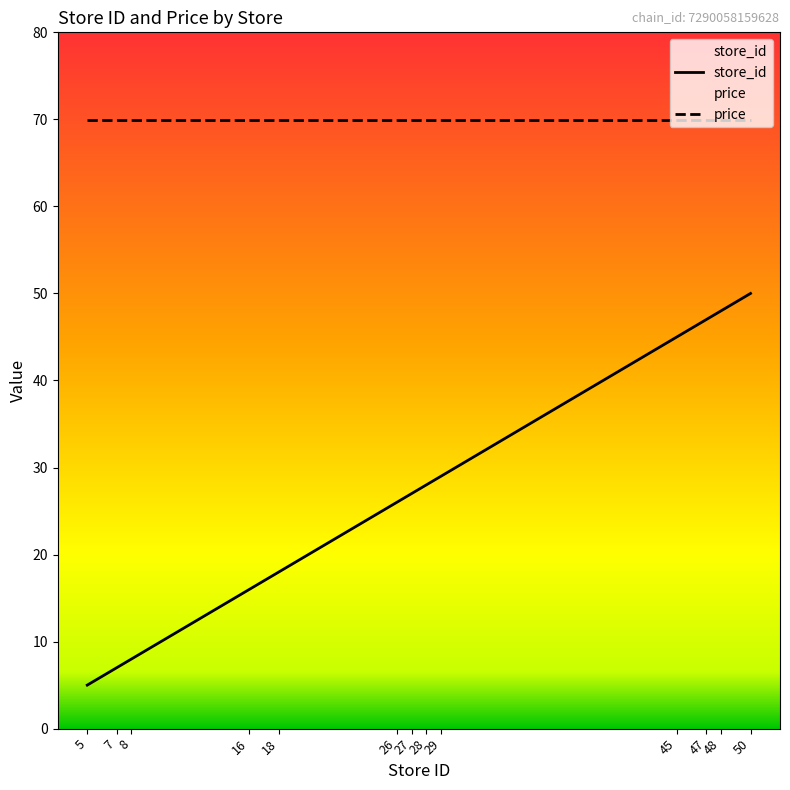

List the labels in order of value, smallest first.

5, 7, 8, 16, 18, 26, 27, 28, 29, 45, 47, 48, 50